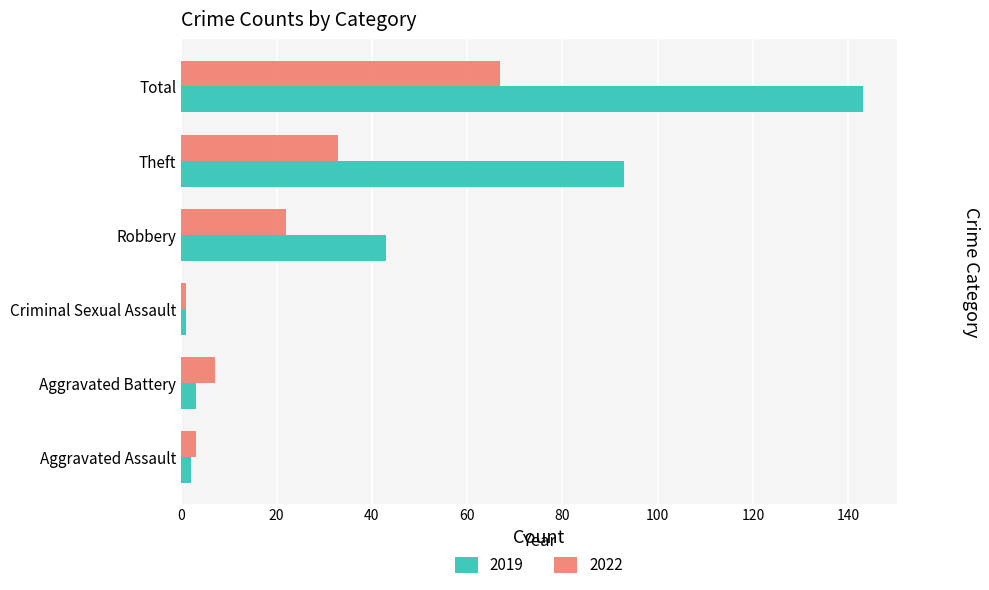

What is the approximate value of 2019 at Total?

143